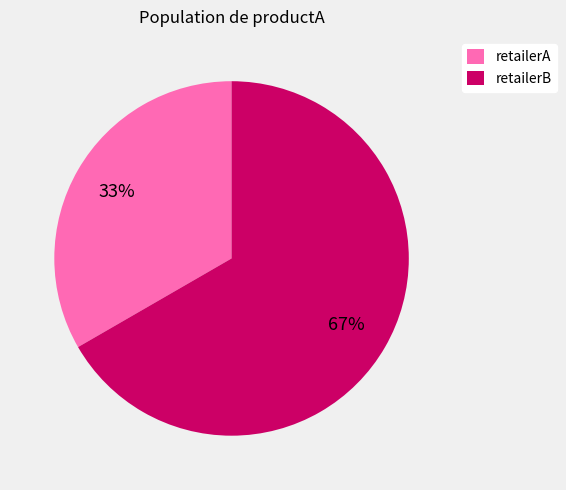

What is the ratio of the value at retailerB to the value at retailerA?

2.0